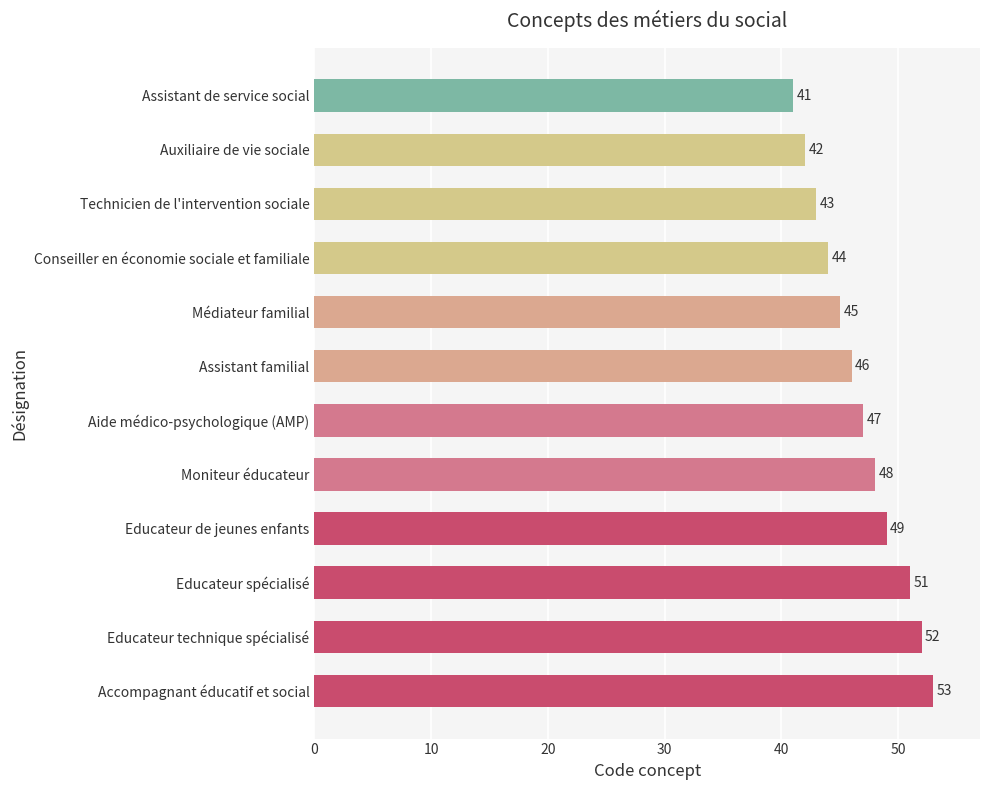

Is it true that the value at Accompagnant éducatif et social is 17?

False